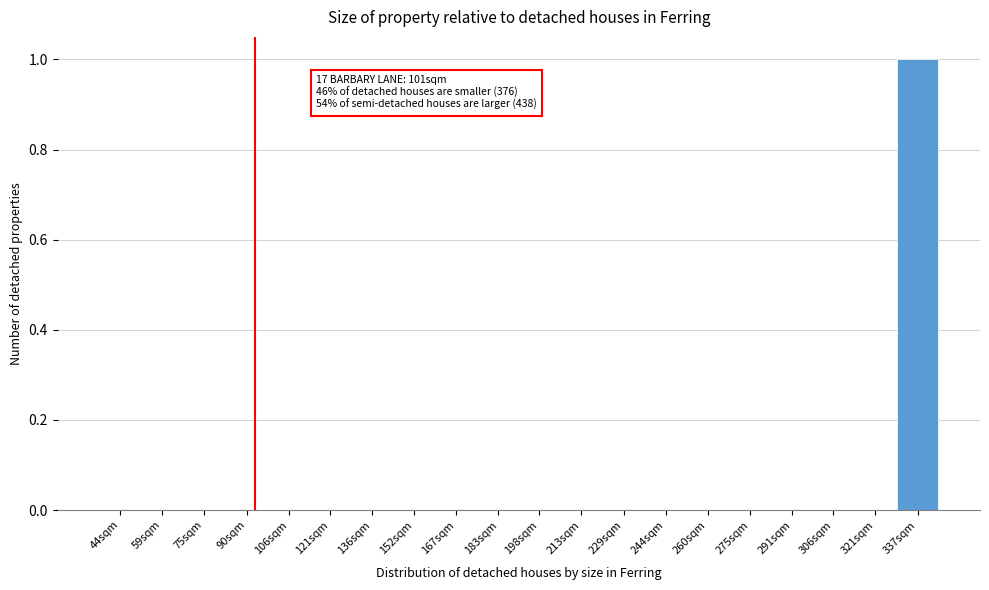

Reading left to right, extract all data points from this chart.

44sqm=0	59sqm=0	75sqm=0	90sqm=0	106sqm=0	121sqm=0	136sqm=0	152sqm=0	167sqm=0	183sqm=0	198sqm=0	213sqm=0	229sqm=0	244sqm=0	260sqm=0	275sqm=0	291sqm=0	306sqm=0	321sqm=0	337sqm=1